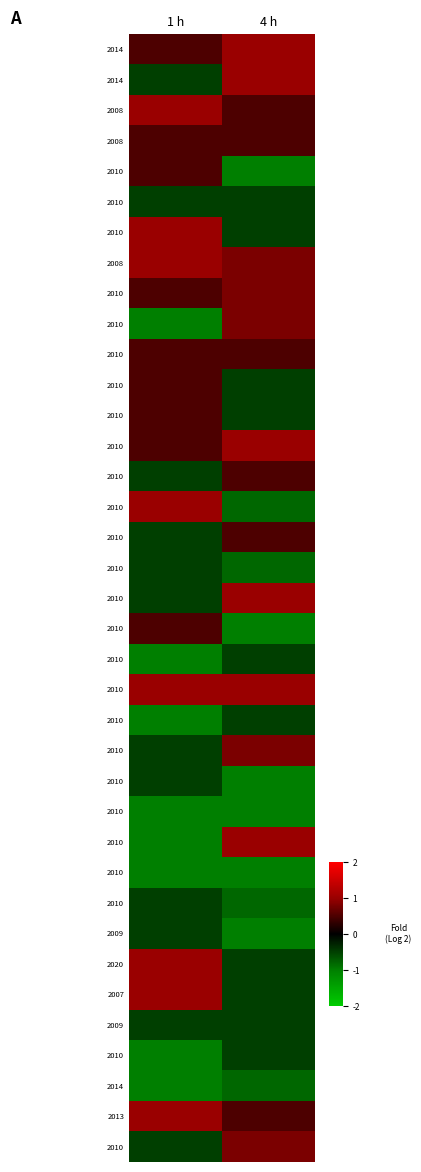

Which has a higher value, 1 h or 4 h?

4 h